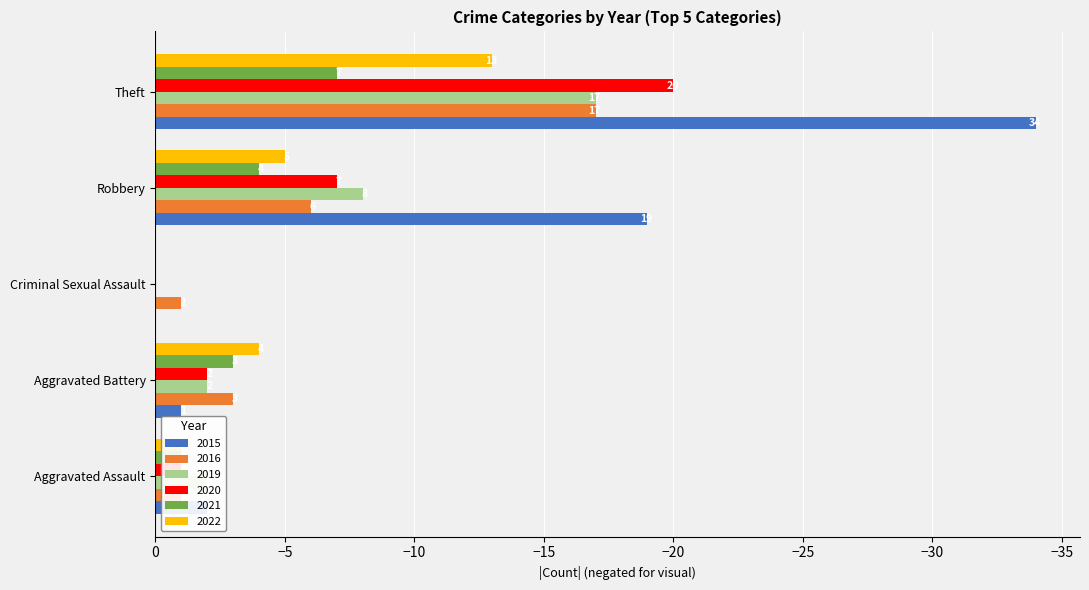

How many distinct data groups are displayed?

6